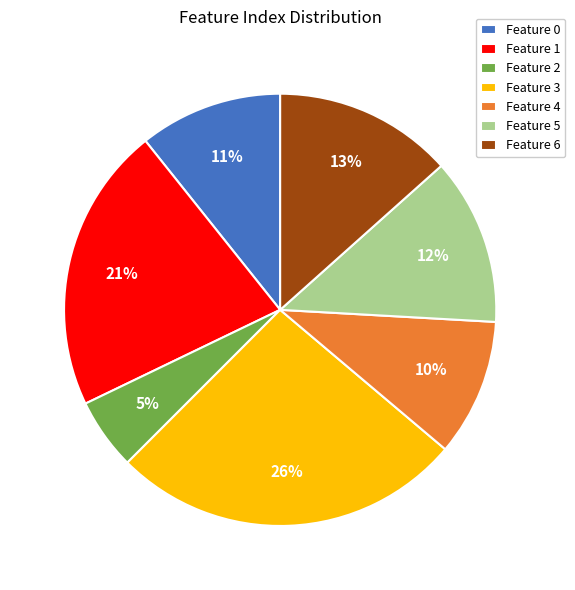

Is it true that Feature 0 is 11% of the pie?

True